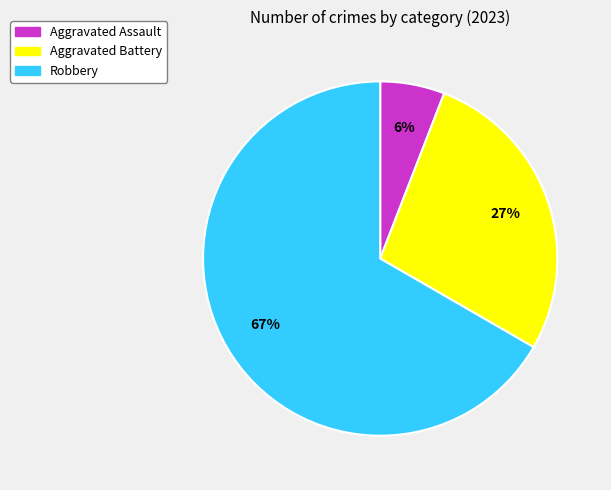

To the nearest percent, what is the difference between the largest and smallest slice percentages?

61%